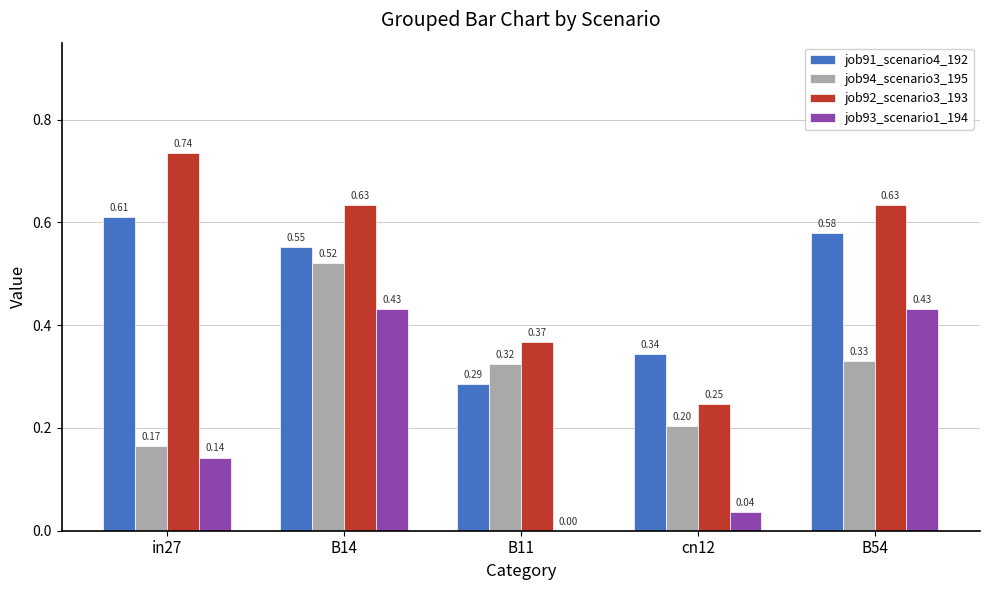

What is the sum of all job92_scenario3_193 values?

2.6